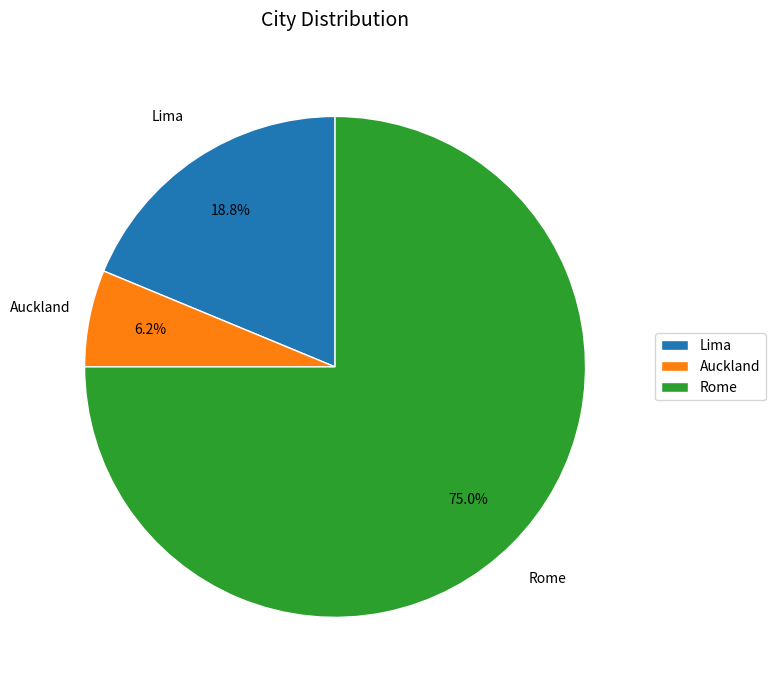

How many segments does this pie chart have?

3